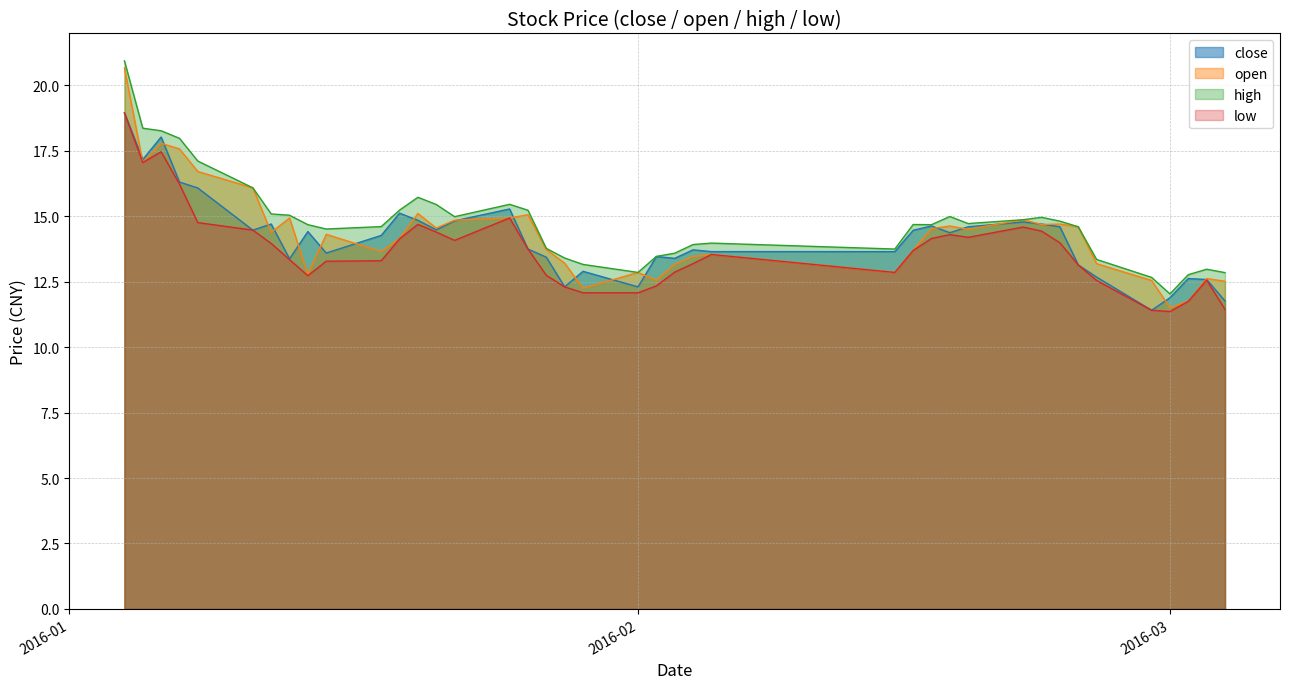

What is the total value across all series at 2016-01-11?

61.1